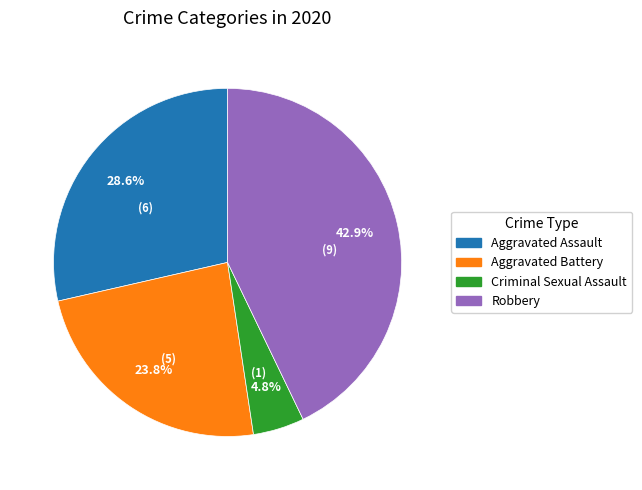

Is there any slice that represents more than half of the pie?

No